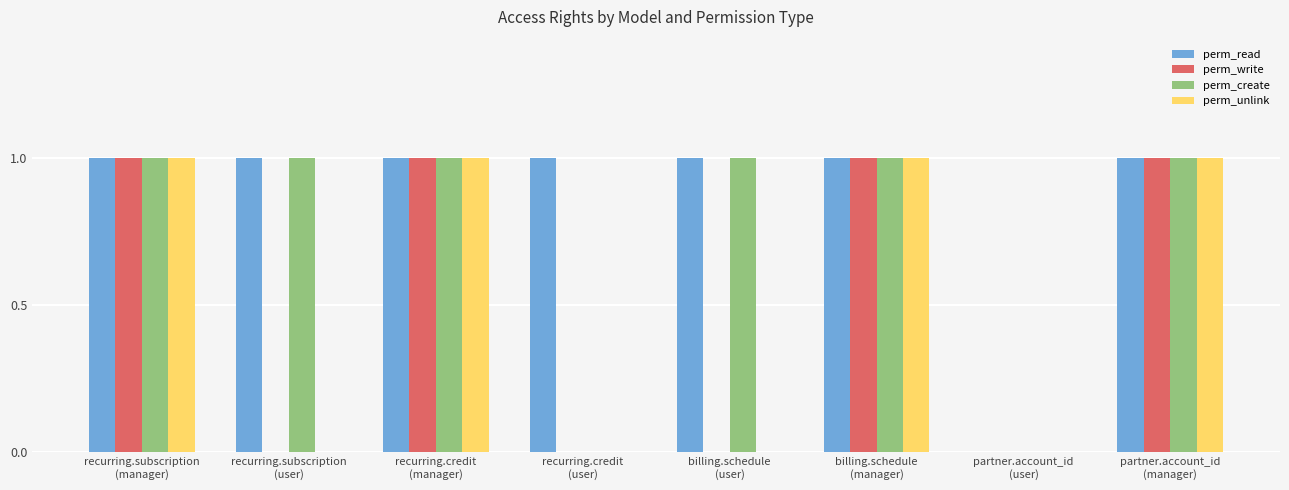

What is the greatest value displayed?

1